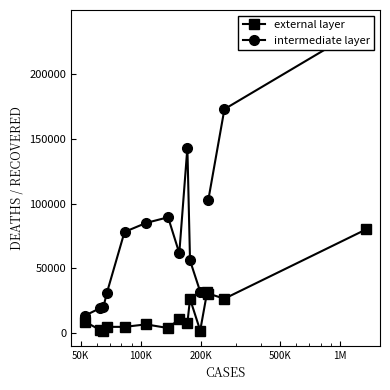

What is the highest value of the external layer series?

80037